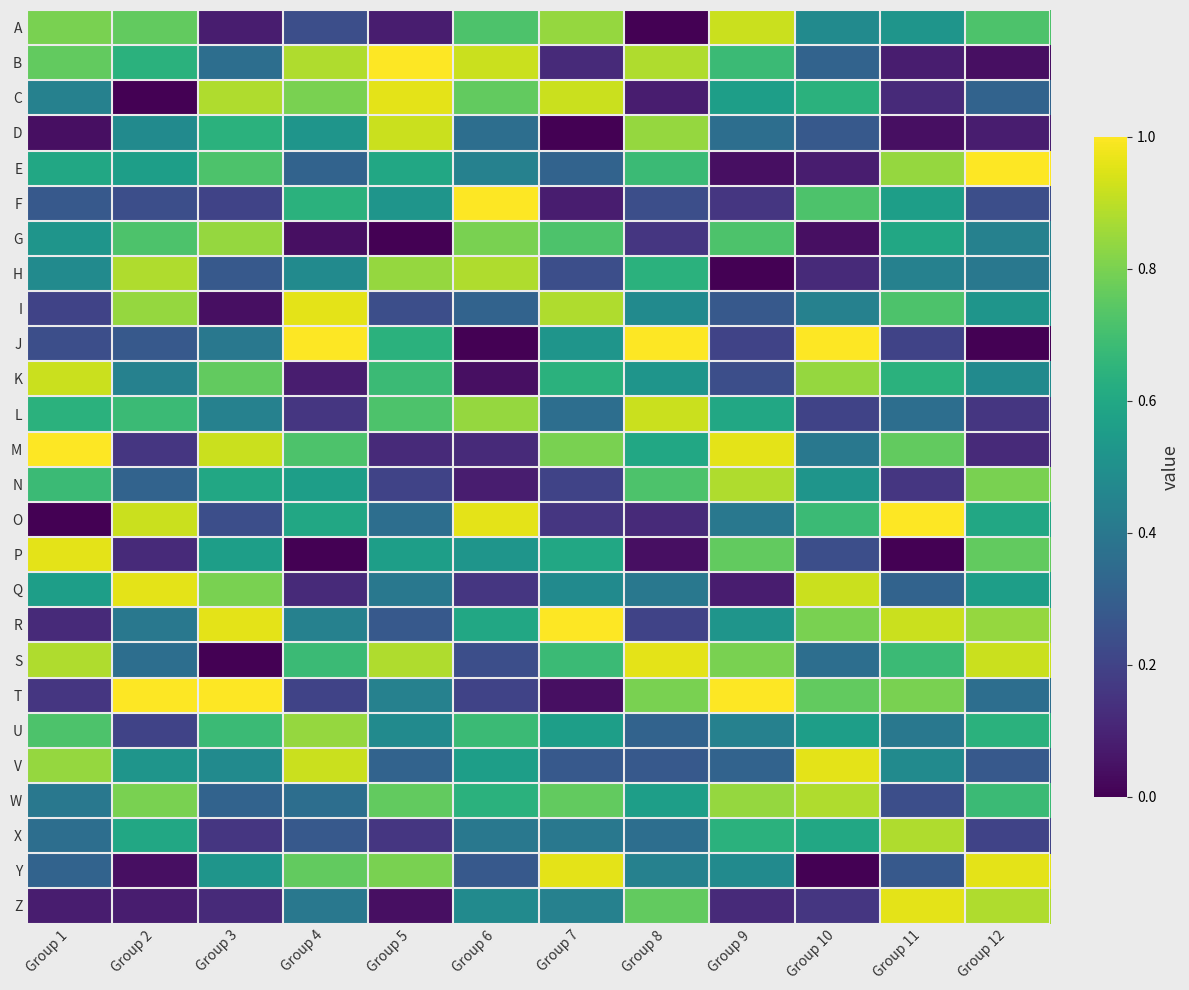

Reading left to right, transcribe all the data shown in this chart.

A: Group 1=0.8	Group 2=0.8	Group 3=0.1	Group 4=0.2	Group 5=0.1	Group 6=0.7	Group 7=0.8	Group 8=0.0	Group 9=0.9	Group 10=0.5	Group 11=0.5	Group 12=0.7
B: Group 1=0.8	Group 2=0.6	Group 3=0.4	Group 4=0.9	Group 5=1.0	Group 6=0.9	Group 7=0.1	Group 8=0.9	Group 9=0.7	Group 10=0.3	Group 11=0.1	Group 12=0.0
C: Group 1=0.4	Group 2=0.0	Group 3=0.9	Group 4=0.8	Group 5=1.0	Group 6=0.8	Group 7=0.9	Group 8=0.1	Group 9=0.6	Group 10=0.6	Group 11=0.1	Group 12=0.3
D: Group 1=0.0	Group 2=0.5	Group 3=0.6	Group 4=0.5	Group 5=0.9	Group 6=0.4	Group 7=0.0	Group 8=0.8	Group 9=0.4	Group 10=0.3	Group 11=0.0	Group 12=0.1
E: Group 1=0.6	Group 2=0.6	Group 3=0.7	Group 4=0.3	Group 5=0.6	Group 6=0.4	Group 7=0.3	Group 8=0.7	Group 9=0.0	Group 10=0.1	Group 11=0.8	Group 12=1.0
F: Group 1=0.3	Group 2=0.2	Group 3=0.2	Group 4=0.6	Group 5=0.5	Group 6=1.0	Group 7=0.1	Group 8=0.2	Group 9=0.2	Group 10=0.7	Group 11=0.6	Group 12=0.2
G: Group 1=0.5	Group 2=0.7	Group 3=0.8	Group 4=0.0	Group 5=0.0	Group 6=0.8	Group 7=0.7	Group 8=0.2	Group 9=0.7	Group 10=0.0	Group 11=0.6	Group 12=0.4
H: Group 1=0.5	Group 2=0.9	Group 3=0.3	Group 4=0.5	Group 5=0.8	Group 6=0.9	Group 7=0.2	Group 8=0.6	Group 9=0.0	Group 10=0.1	Group 11=0.4	Group 12=0.4
I: Group 1=0.2	Group 2=0.8	Group 3=0.0	Group 4=1.0	Group 5=0.2	Group 6=0.3	Group 7=0.9	Group 8=0.5	Group 9=0.3	Group 10=0.4	Group 11=0.7	Group 12=0.5
J: Group 1=0.2	Group 2=0.3	Group 3=0.4	Group 4=1.0	Group 5=0.6	Group 6=0.0	Group 7=0.5	Group 8=1.0	Group 9=0.2	Group 10=1.0	Group 11=0.2	Group 12=0.0
K: Group 1=0.9	Group 2=0.4	Group 3=0.8	Group 4=0.1	Group 5=0.7	Group 6=0.0	Group 7=0.6	Group 8=0.5	Group 9=0.2	Group 10=0.8	Group 11=0.6	Group 12=0.5
L: Group 1=0.6	Group 2=0.7	Group 3=0.4	Group 4=0.2	Group 5=0.7	Group 6=0.8	Group 7=0.4	Group 8=0.9	Group 9=0.6	Group 10=0.2	Group 11=0.4	Group 12=0.2
M: Group 1=1.0	Group 2=0.2	Group 3=0.9	Group 4=0.7	Group 5=0.1	Group 6=0.1	Group 7=0.8	Group 8=0.6	Group 9=1.0	Group 10=0.4	Group 11=0.8	Group 12=0.1
N: Group 1=0.7	Group 2=0.3	Group 3=0.6	Group 4=0.6	Group 5=0.2	Group 6=0.1	Group 7=0.2	Group 8=0.7	Group 9=0.9	Group 10=0.5	Group 11=0.2	Group 12=0.8
O: Group 1=0.0	Group 2=0.9	Group 3=0.2	Group 4=0.6	Group 5=0.4	Group 6=1.0	Group 7=0.2	Group 8=0.1	Group 9=0.4	Group 10=0.7	Group 11=1.0	Group 12=0.6
P: Group 1=1.0	Group 2=0.1	Group 3=0.6	Group 4=0.0	Group 5=0.6	Group 6=0.5	Group 7=0.6	Group 8=0.0	Group 9=0.8	Group 10=0.2	Group 11=0.0	Group 12=0.8
Q: Group 1=0.6	Group 2=1.0	Group 3=0.8	Group 4=0.1	Group 5=0.4	Group 6=0.2	Group 7=0.5	Group 8=0.4	Group 9=0.1	Group 10=0.9	Group 11=0.3	Group 12=0.6
R: Group 1=0.1	Group 2=0.4	Group 3=1.0	Group 4=0.4	Group 5=0.3	Group 6=0.6	Group 7=1.0	Group 8=0.2	Group 9=0.5	Group 10=0.8	Group 11=0.9	Group 12=0.8
S: Group 1=0.9	Group 2=0.4	Group 3=0.0	Group 4=0.7	Group 5=0.9	Group 6=0.2	Group 7=0.7	Group 8=1.0	Group 9=0.8	Group 10=0.4	Group 11=0.7	Group 12=0.9
T: Group 1=0.2	Group 2=1.0	Group 3=1.0	Group 4=0.2	Group 5=0.4	Group 6=0.2	Group 7=0.0	Group 8=0.8	Group 9=1.0	Group 10=0.8	Group 11=0.8	Group 12=0.4
U: Group 1=0.7	Group 2=0.2	Group 3=0.7	Group 4=0.8	Group 5=0.5	Group 6=0.7	Group 7=0.6	Group 8=0.3	Group 9=0.4	Group 10=0.6	Group 11=0.4	Group 12=0.6
V: Group 1=0.8	Group 2=0.5	Group 3=0.5	Group 4=0.9	Group 5=0.3	Group 6=0.6	Group 7=0.3	Group 8=0.3	Group 9=0.3	Group 10=1.0	Group 11=0.5	Group 12=0.3
W: Group 1=0.4	Group 2=0.8	Group 3=0.3	Group 4=0.4	Group 5=0.8	Group 6=0.6	Group 7=0.8	Group 8=0.6	Group 9=0.8	Group 10=0.9	Group 11=0.2	Group 12=0.7
X: Group 1=0.4	Group 2=0.6	Group 3=0.2	Group 4=0.3	Group 5=0.2	Group 6=0.4	Group 7=0.4	Group 8=0.4	Group 9=0.6	Group 10=0.6	Group 11=0.9	Group 12=0.2
Y: Group 1=0.3	Group 2=0.0	Group 3=0.5	Group 4=0.8	Group 5=0.8	Group 6=0.3	Group 7=1.0	Group 8=0.4	Group 9=0.5	Group 10=0.0	Group 11=0.3	Group 12=1.0
Z: Group 1=0.1	Group 2=0.1	Group 3=0.1	Group 4=0.4	Group 5=0.0	Group 6=0.5	Group 7=0.4	Group 8=0.8	Group 9=0.1	Group 10=0.2	Group 11=1.0	Group 12=0.9